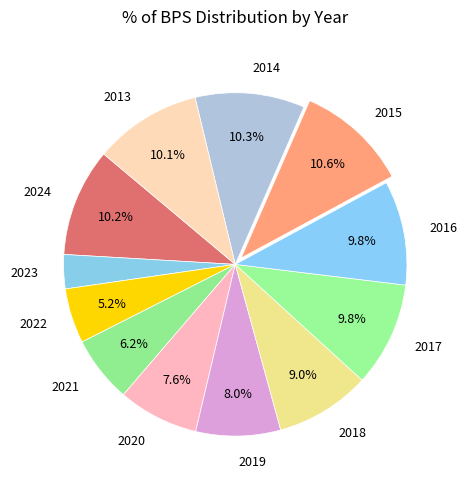

What is the smallest slice in the pie chart?

2023